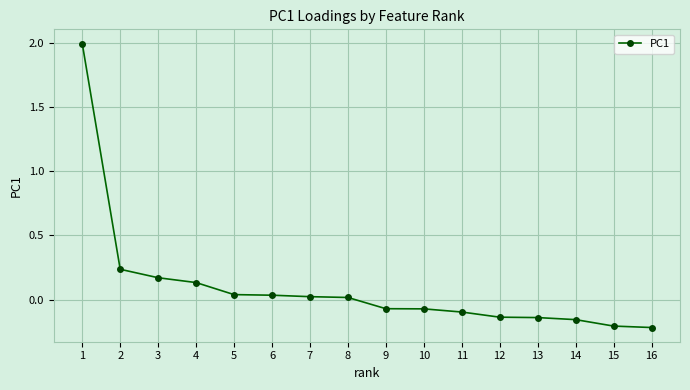

At which label does the data first exceed 0?

1